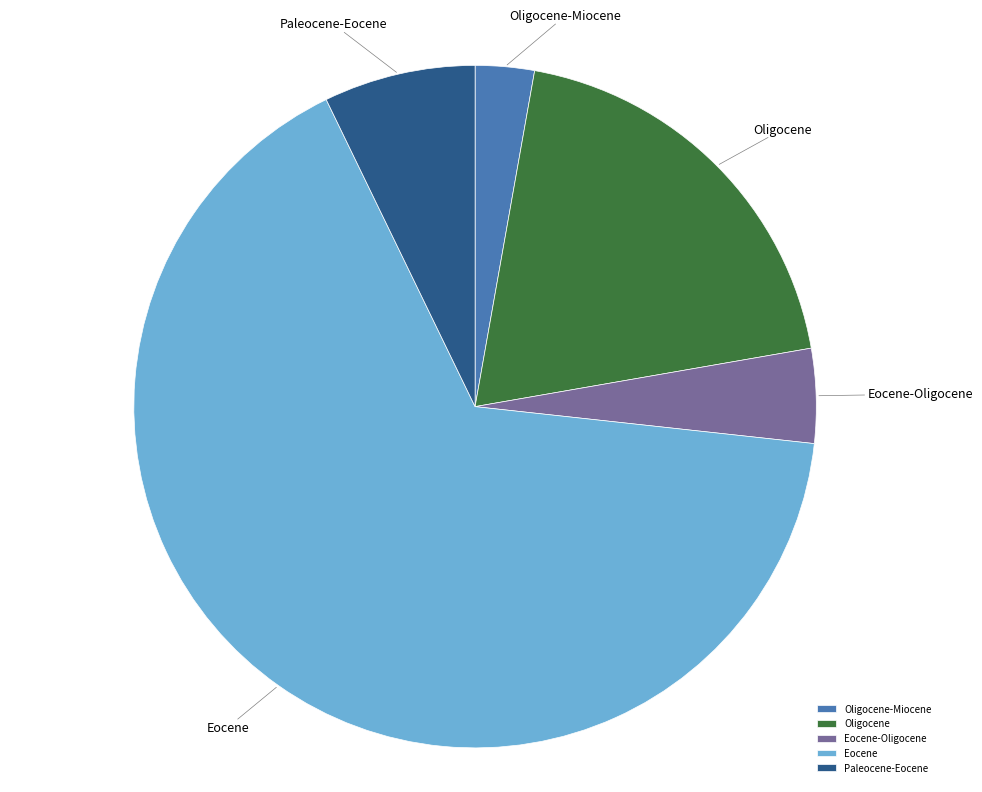

How many segments does this pie chart have?

5